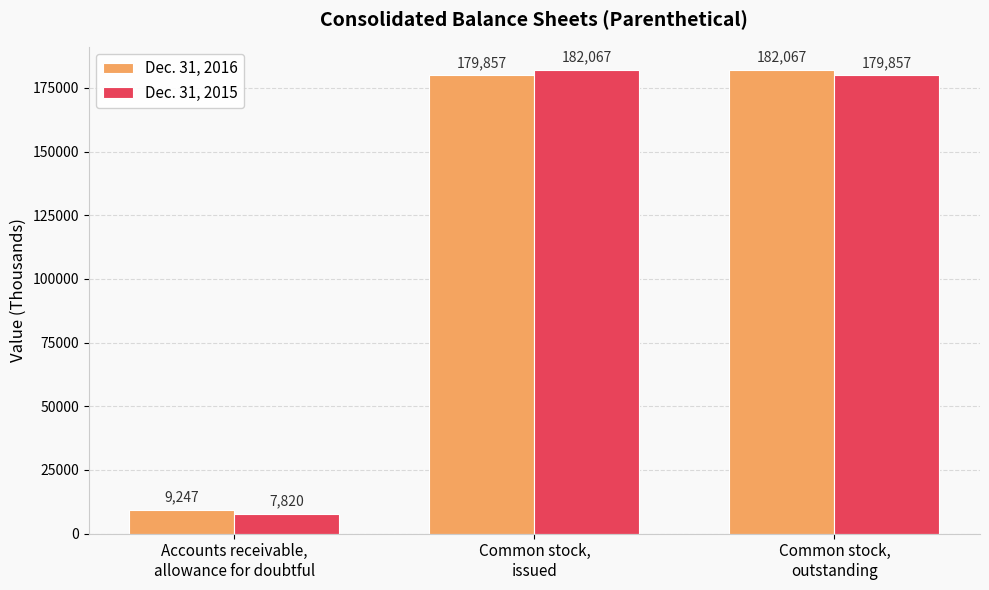

Reading left to right, list all the values displayed in this chart.

Dec. 31, 2016: Accounts receivable,
allowance for doubtful=9247	Common stock,
issued=179857	Common stock,
outstanding=182067
Dec. 31, 2015: Accounts receivable,
allowance for doubtful=7820	Common stock,
issued=182067	Common stock,
outstanding=179857